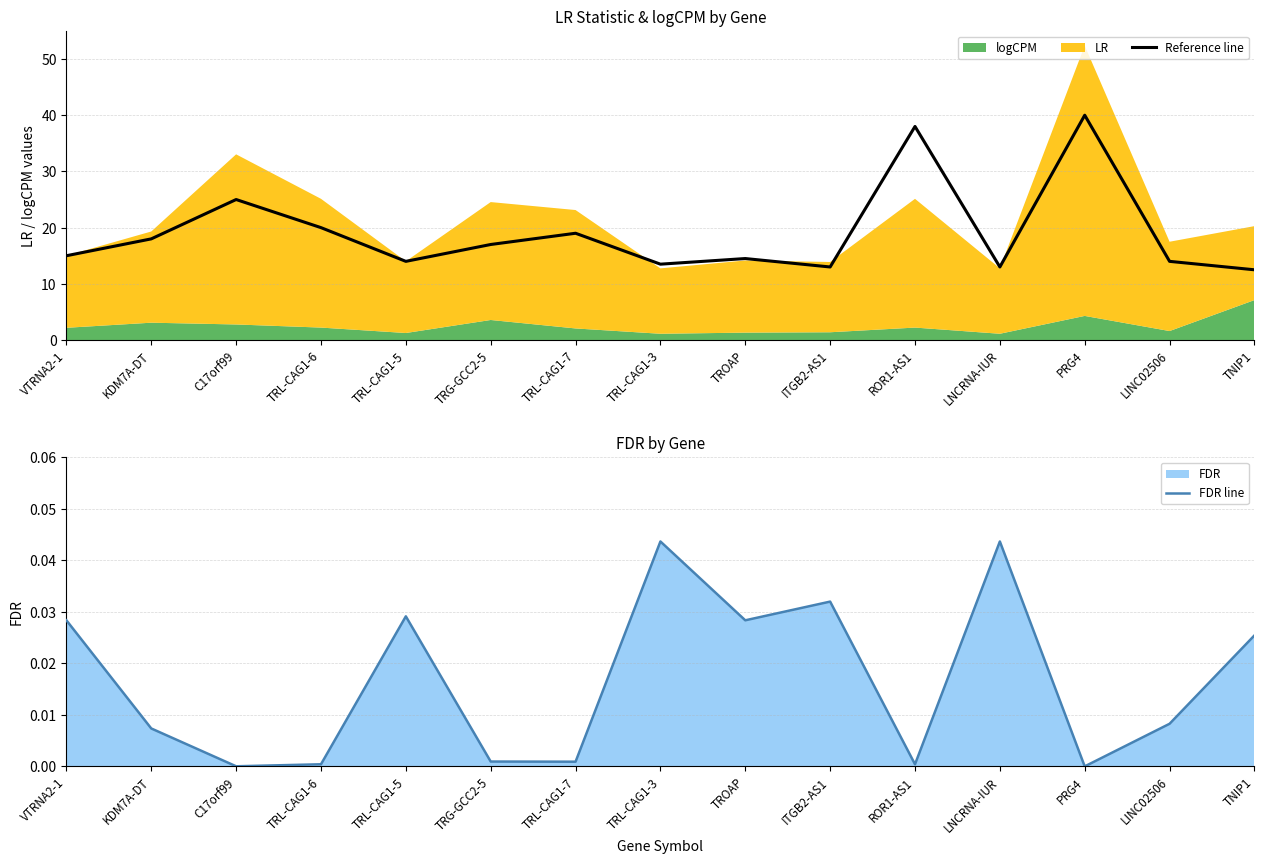

What is the sum of all FDR line values?

0.2